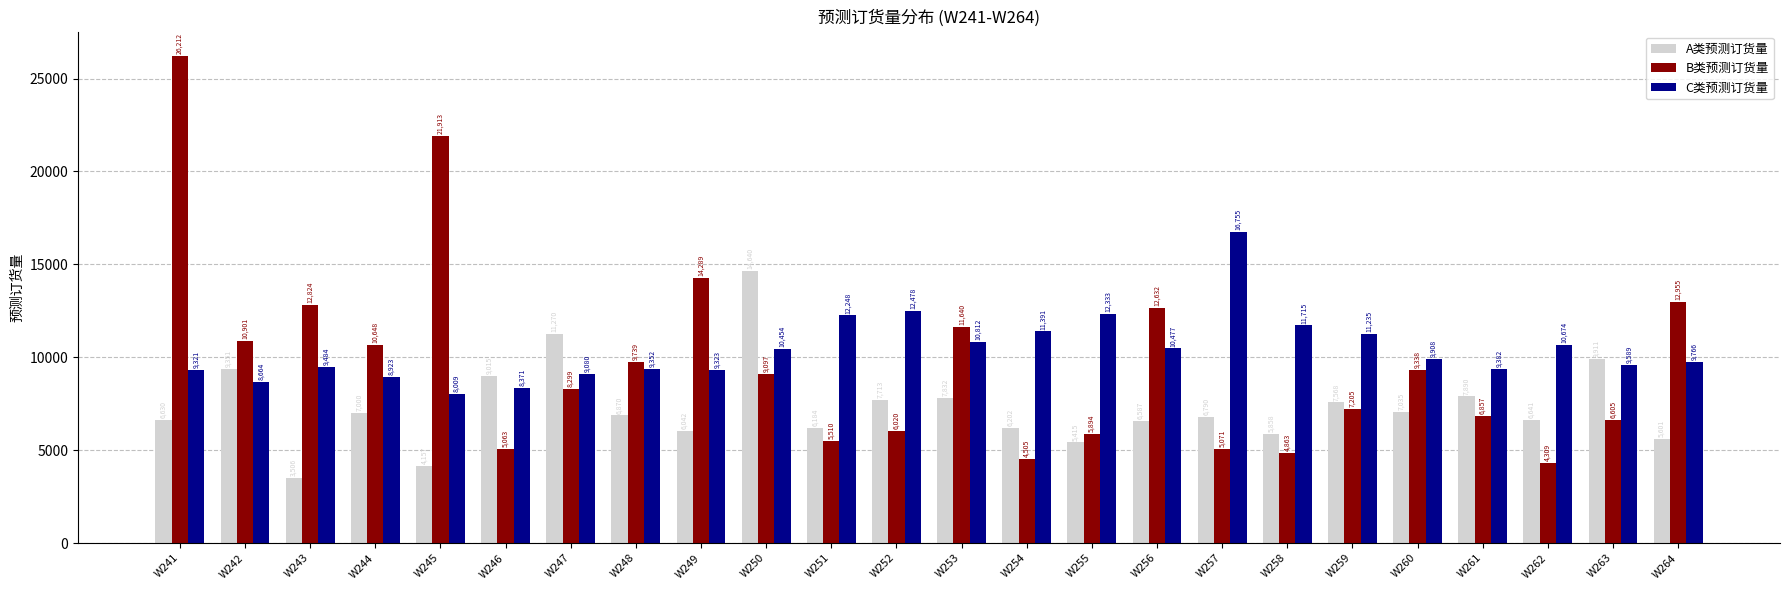

Count the number of categories in the chart.

24